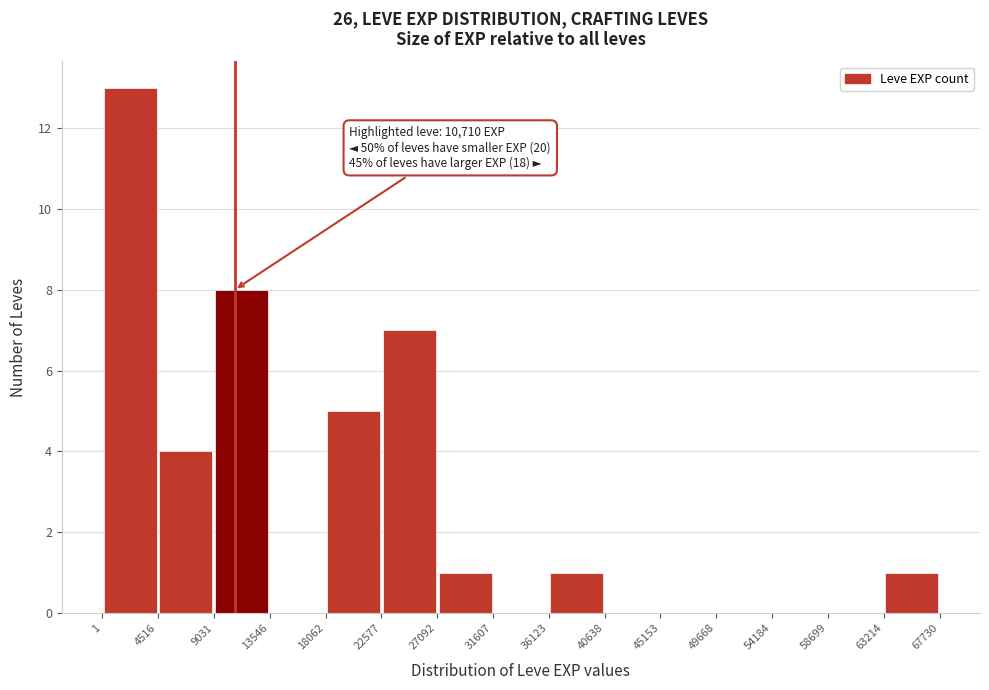

Which range on the x-axis has the tallest bar?

1 to 4516